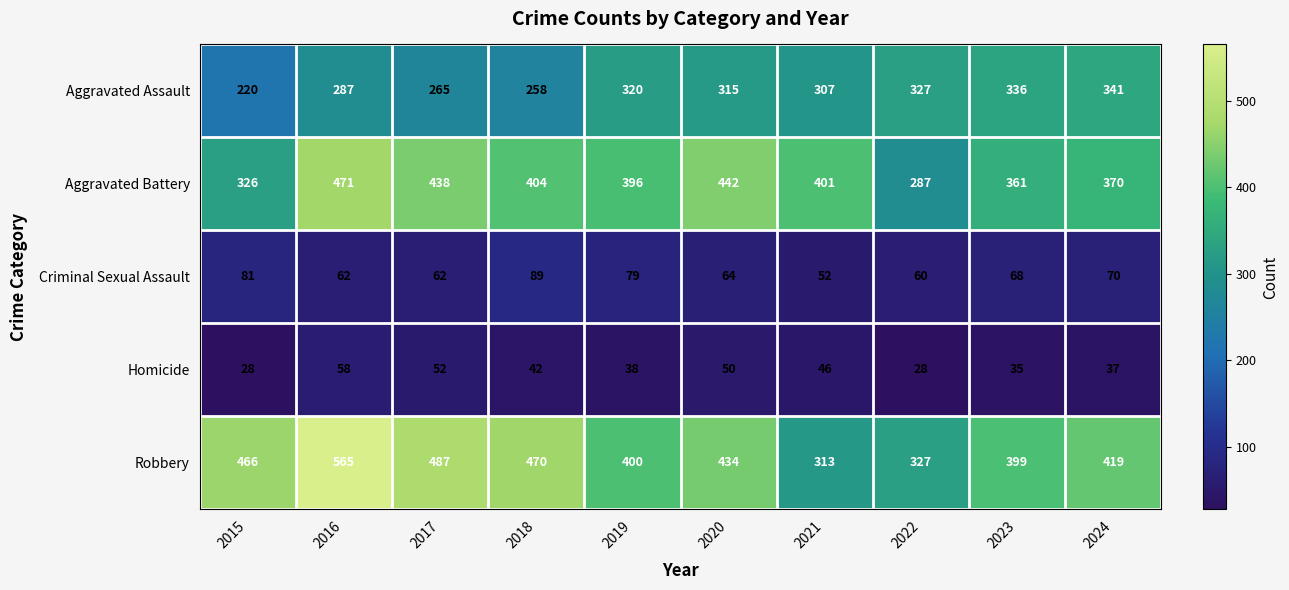

Which series has the widest spread of values?

Robbery